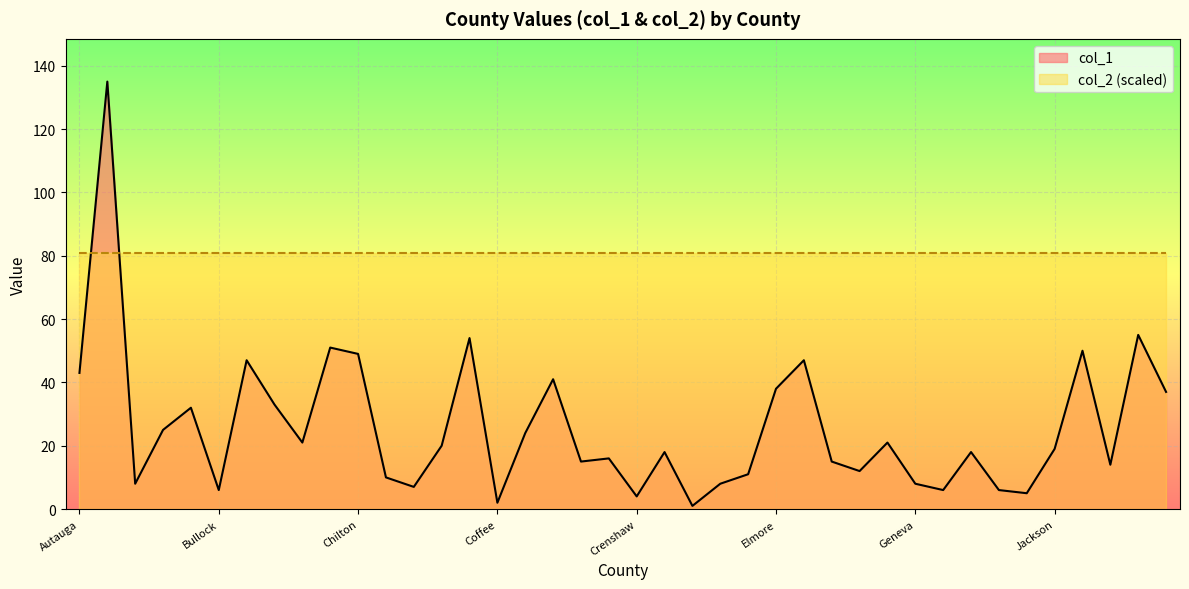

What is the maximum value shown in the chart?

135